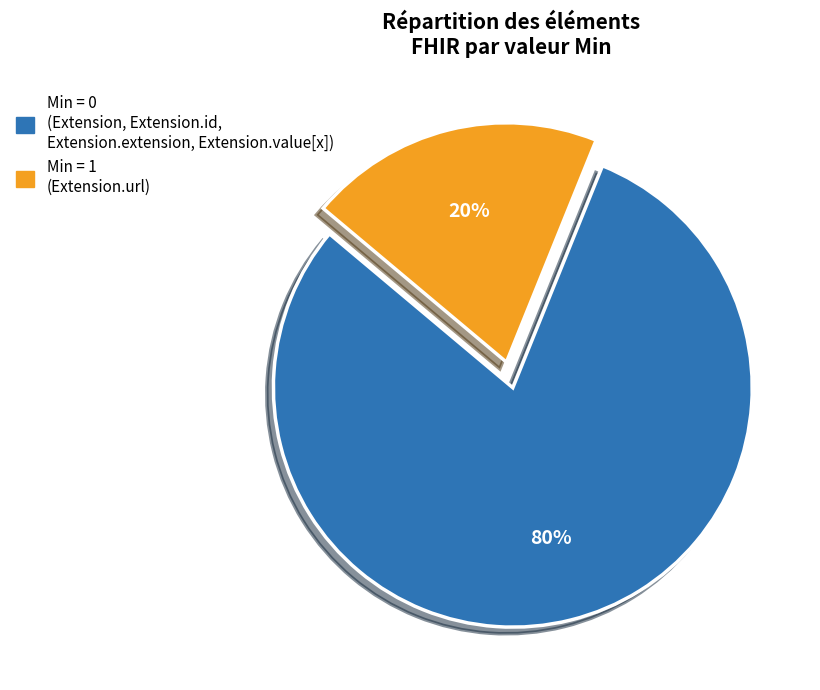

Count the number of slices in the pie.

2